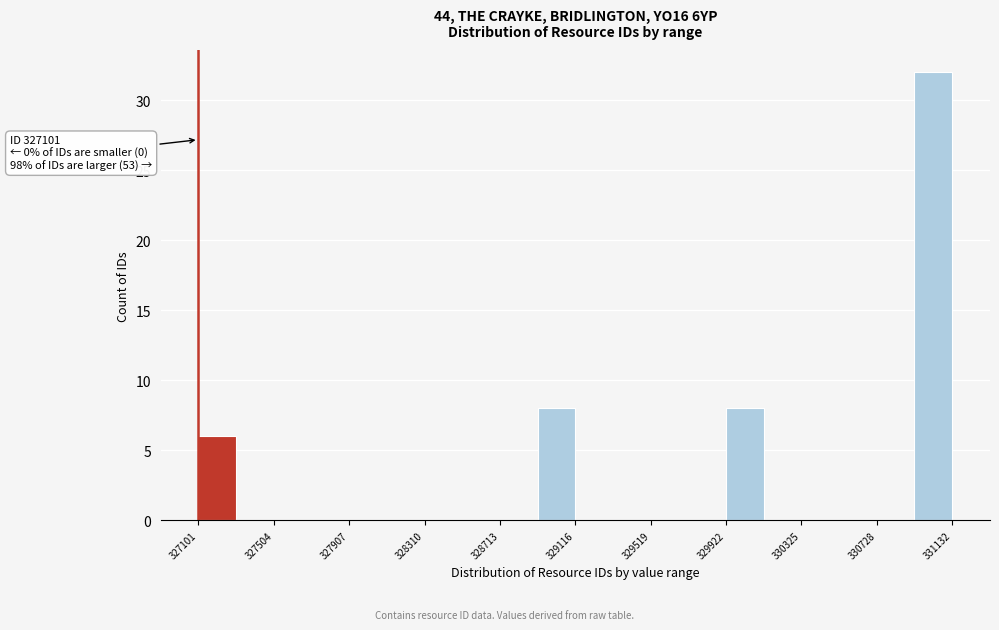

Over which range of the x-axis is the bar tallest?

330950 to 331150